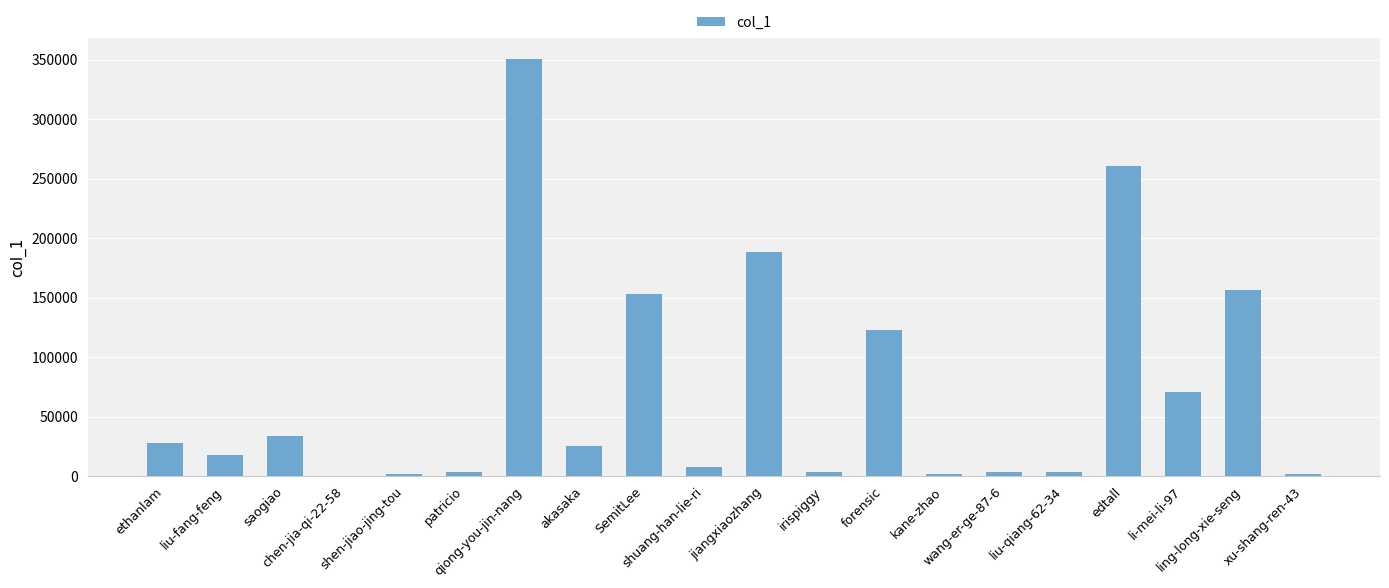

How many data points does each series have?

20